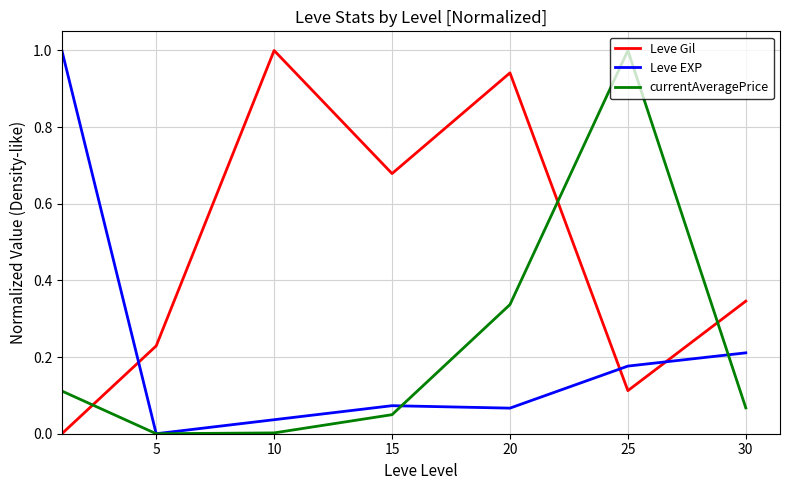

Which series has the largest total across all categories?

Leve Gil